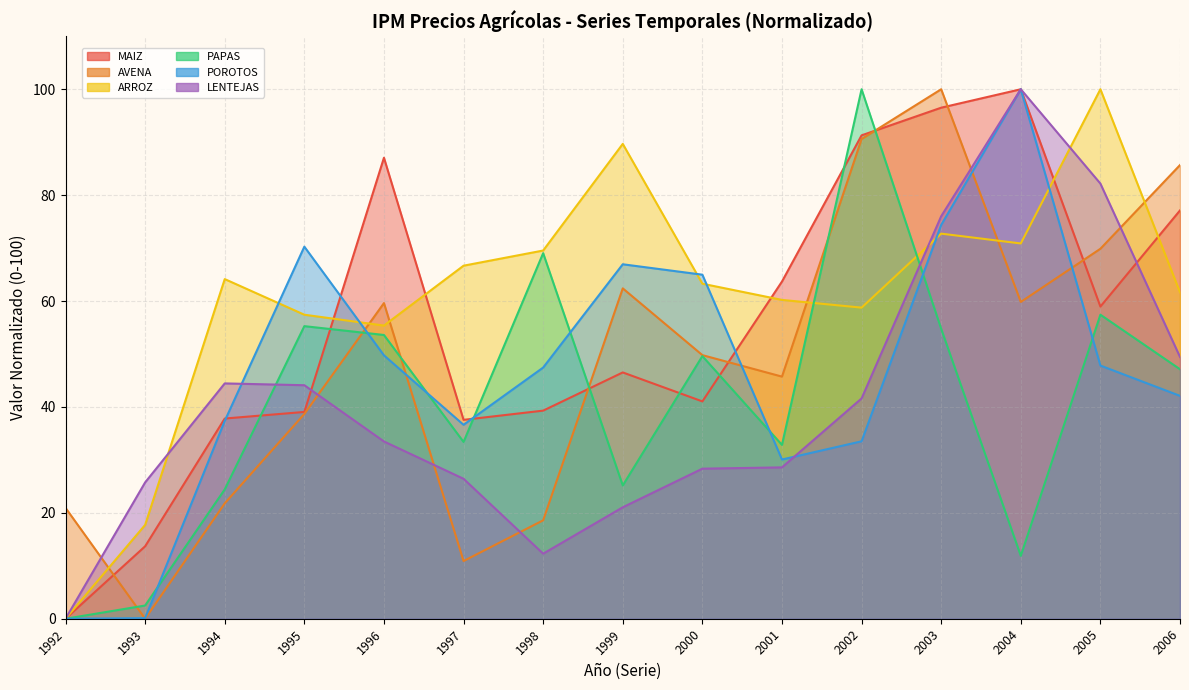

Does the chart have visible grid lines?

Yes